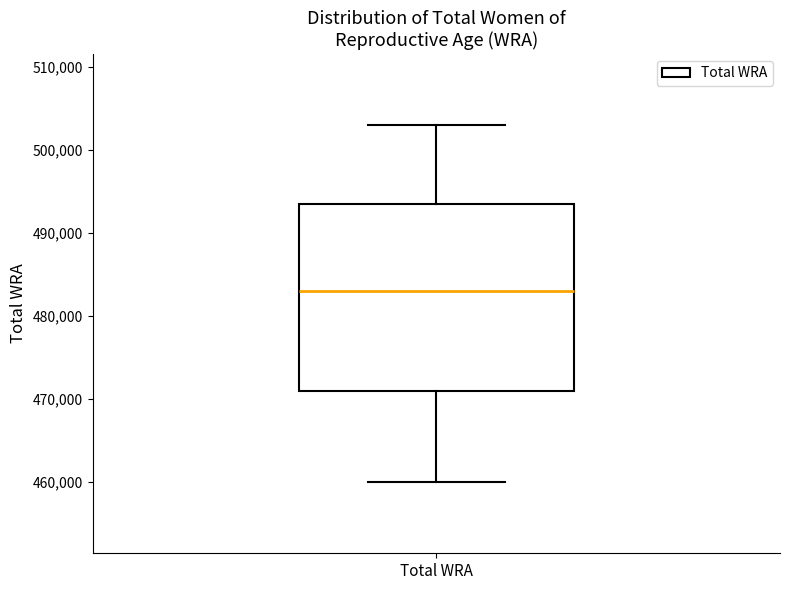

Where is the lower edge of the box for Total WRA on the y-axis? The values are not printed on the chart, so give them approximately, as read against the axis.

471000